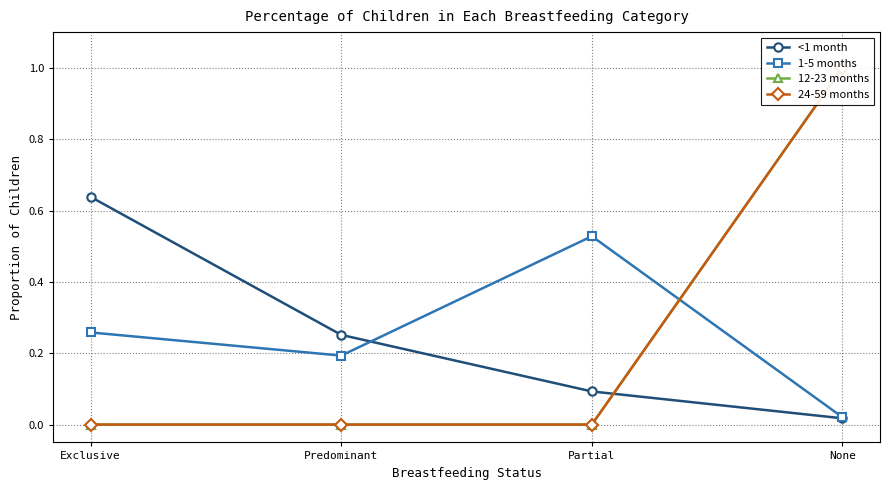

Count the 12-23 months values in the range 0 to 1.

4